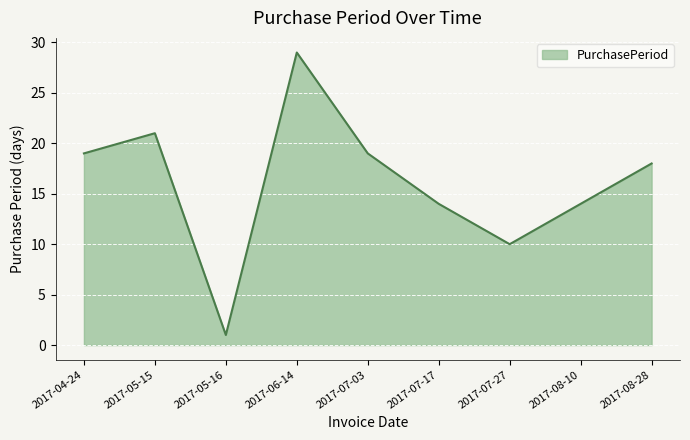

Which label corresponds to the smallest value in the chart?

2017-05-16